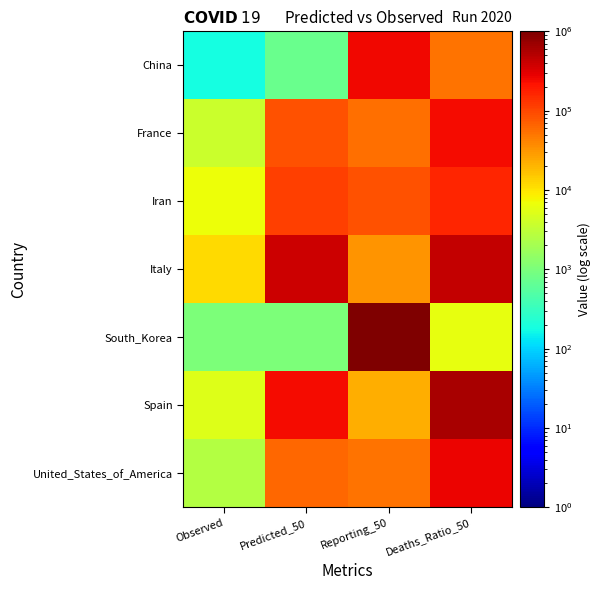

What is the maximum value shown in the chart?

1000000